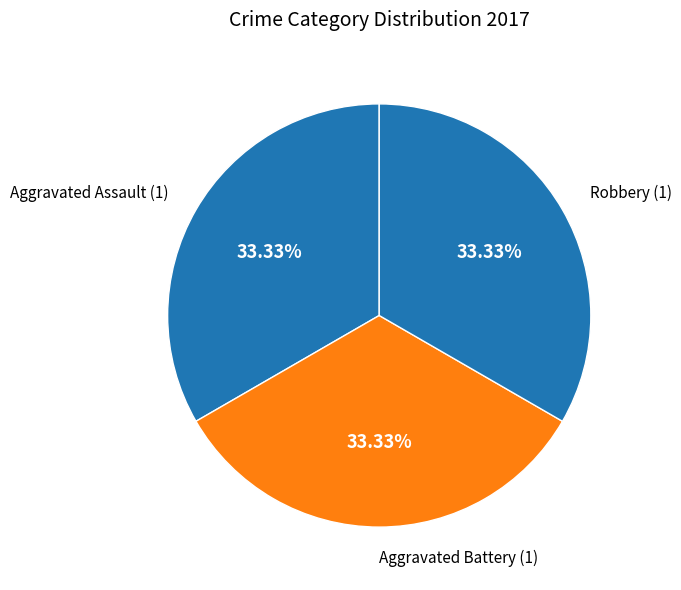

Is there a majority slice in this chart?

No